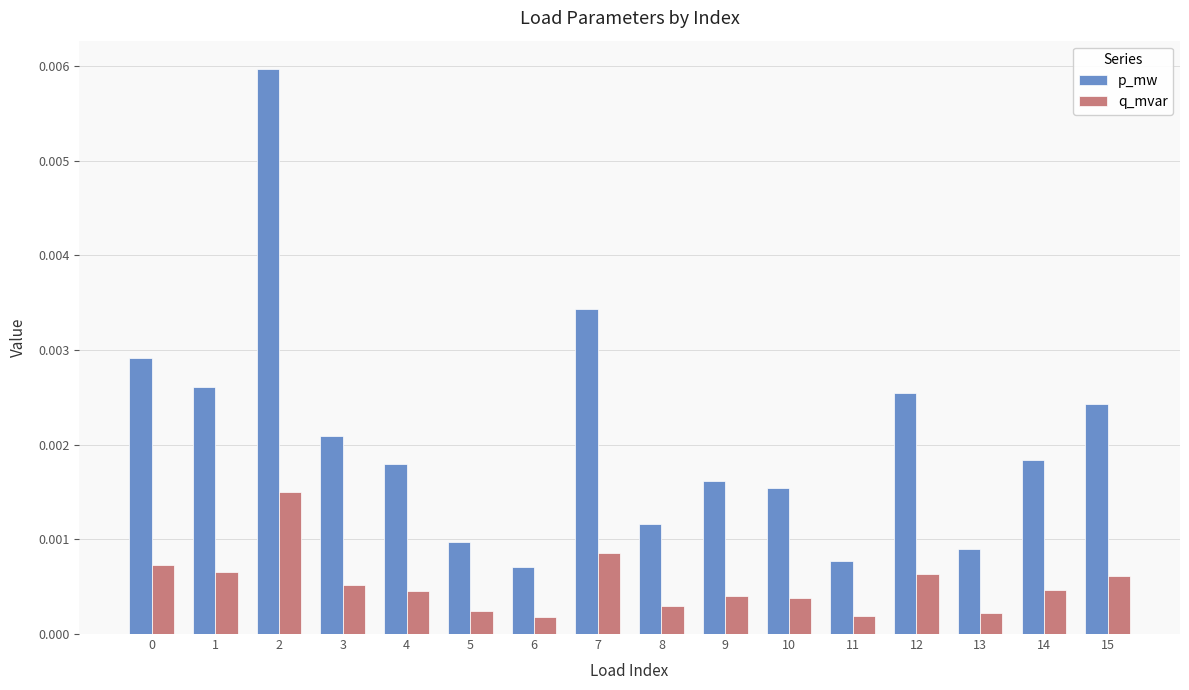

List the series in order of their peak value, lowest first.

q_mvar, p_mw